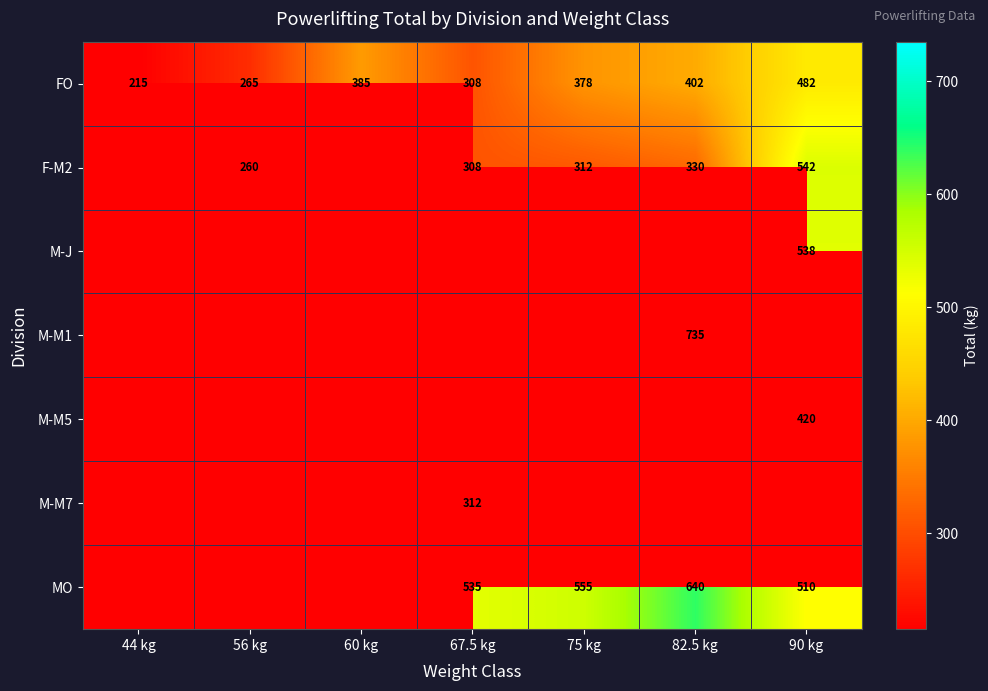

How many categories are shown in the chart?

7